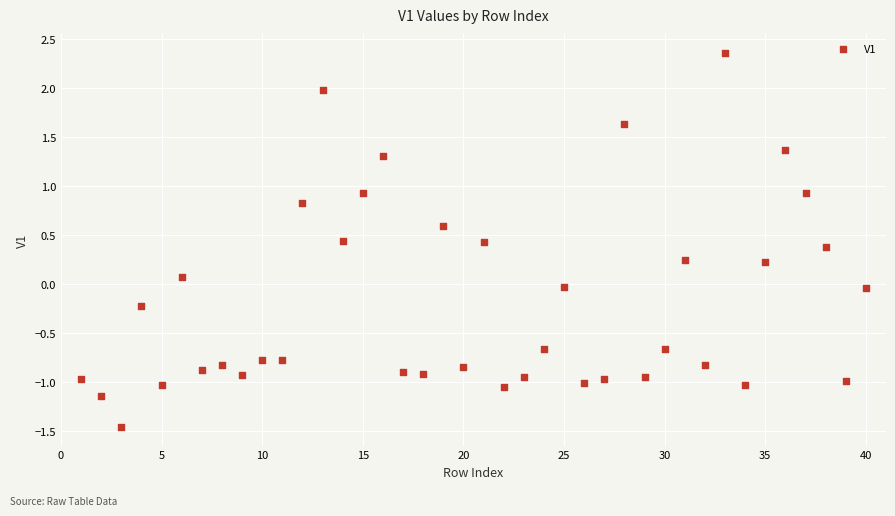

What is the range of Y values (max minus min)?

3.8